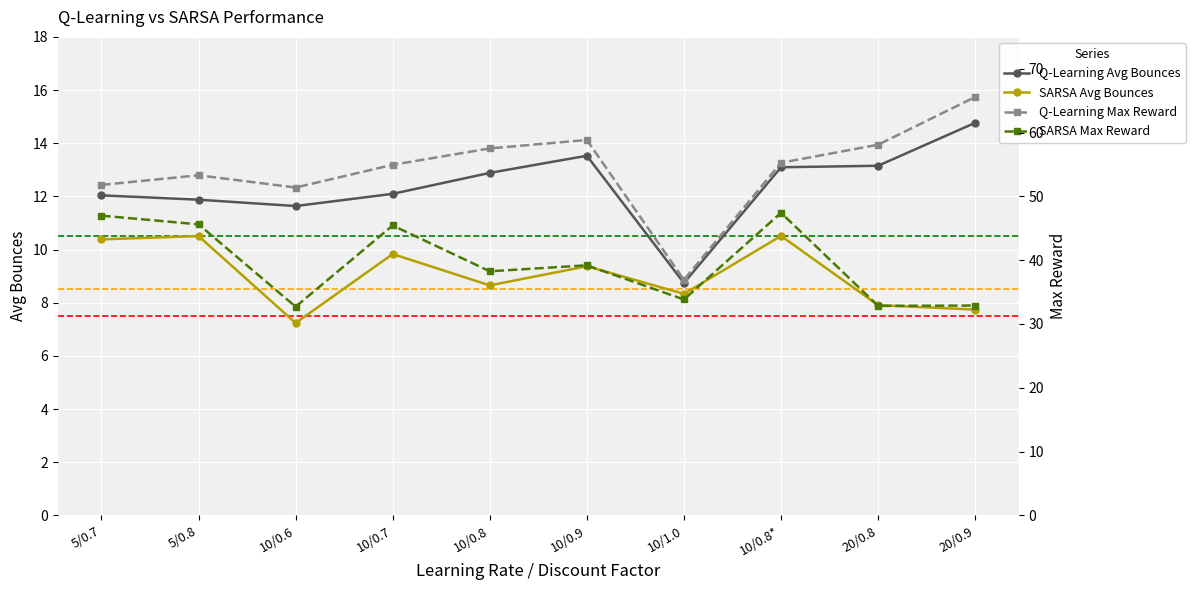

Reading left to right, extract all data points from this chart.

Q-Learning Avg Bounces: 5/0.7=12.0	5/0.8=11.9	10/0.6=11.6	10/0.7=12.1	10/0.8=12.9	10/0.9=13.5	10/1.0=8.7	10/0.8*=13.1	20/0.8=13.2	20/0.9=14.8
SARSA Avg Bounces: 5/0.7=10.4	5/0.8=10.5	10/0.6=7.2	10/0.7=9.8	10/0.8=8.7	10/0.9=9.4	10/1.0=8.3	10/0.8*=10.5	20/0.8=7.9	20/0.9=7.7
Q-Learning Max Reward: 5/0.7=51.8	5/0.8=53.3	10/0.6=51.4	10/0.7=55.0	10/0.8=57.5	10/0.9=58.8	10/1.0=36.9	10/0.8*=55.3	20/0.8=58.1	20/0.9=65.6
SARSA Max Reward: 5/0.7=47.0	5/0.8=45.6	10/0.6=32.7	10/0.7=45.4	10/0.8=38.3	10/0.9=39.2	10/1.0=33.8	10/0.8*=47.4	20/0.8=32.8	20/0.9=32.9